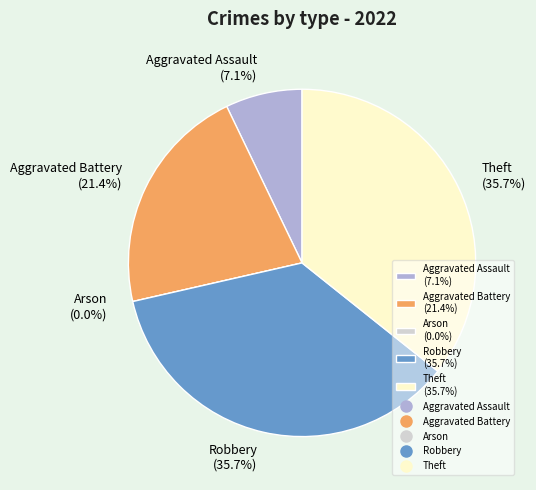

How many slices are in this pie chart?

5